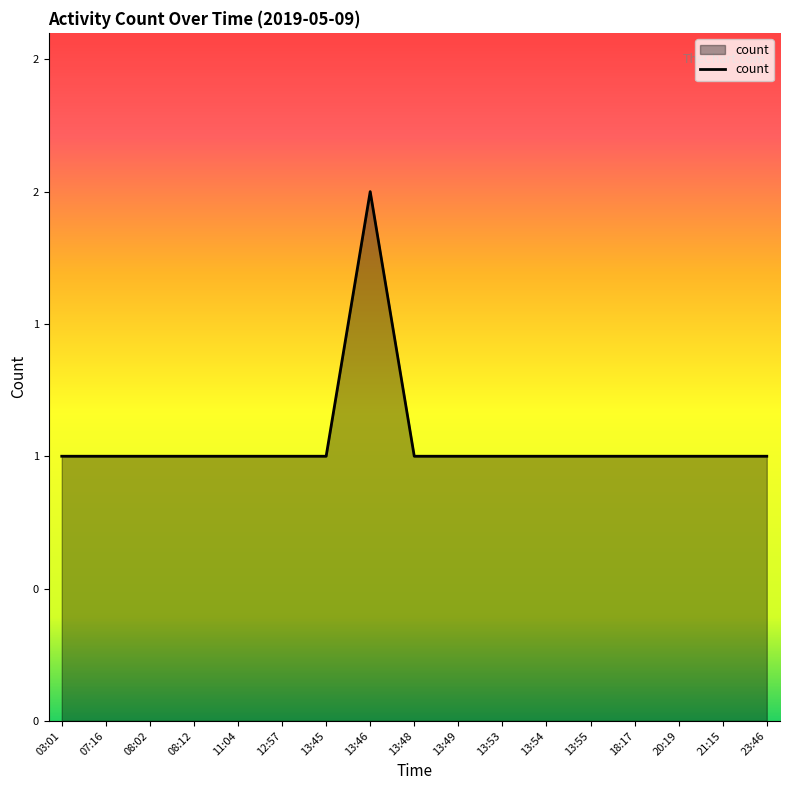

At which label is the value closest to 1?

03:01